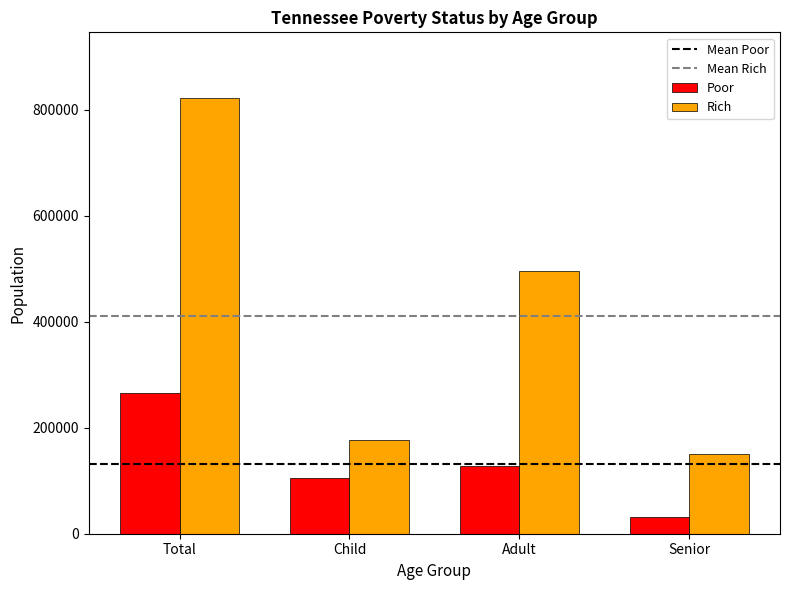

What is the lowest value of the Rich series?

150341